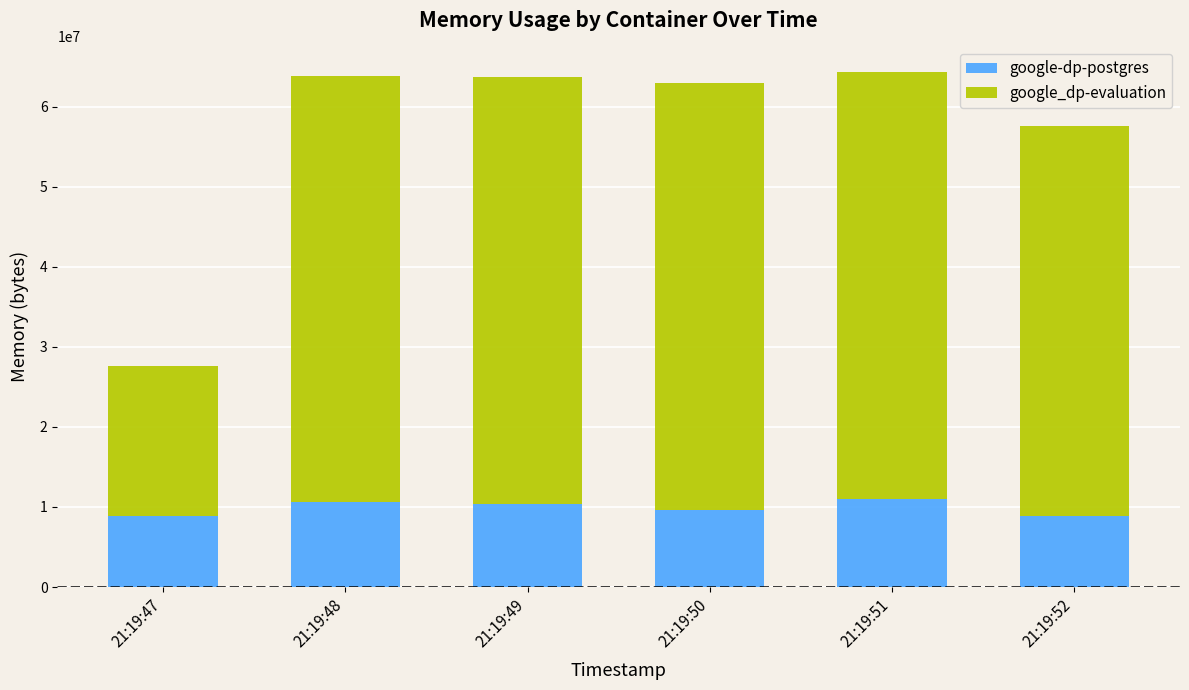

What is the value of the google-dp-postgres bar at the 5th from the left?

11022336